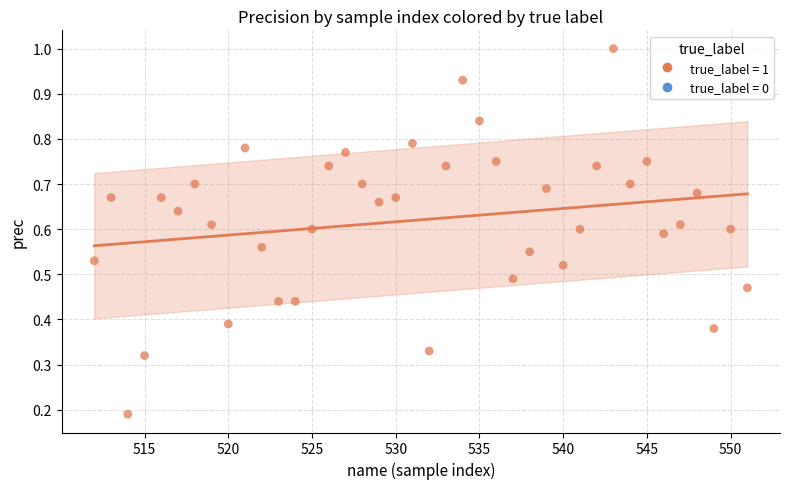

What is the range of X values (max minus min)?

39.0